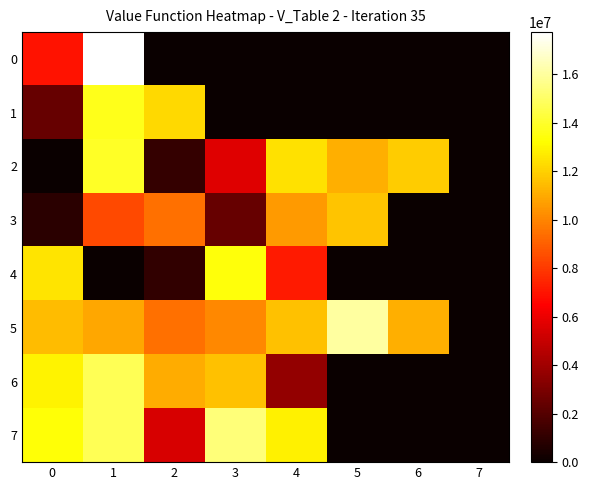

Which series has the largest total across all categories?

5